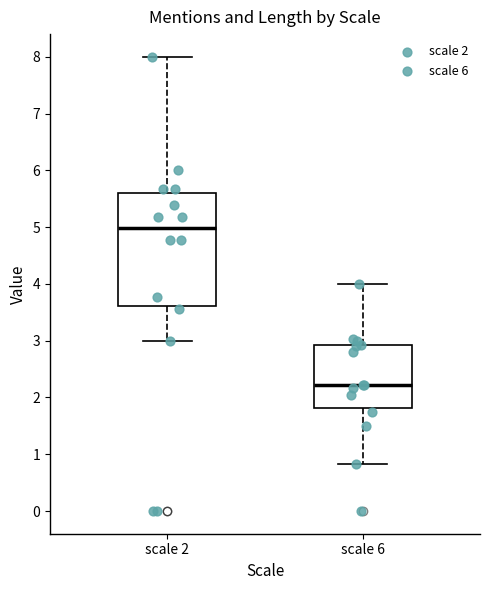

Reading left to right, transcribe this box plot: for each box, give where its median line is, the range the box spans, and where its two whiskers end, as read against the y-axis. The values are not printed on the chart, so give them approximately, as read against the axis.

scale 2: median 5.0, box 3.6 to 5.6, whiskers 3.0 to 8.0
scale 6: median 2.2, box 1.8 to 2.9, whiskers 0.8 to 4.0